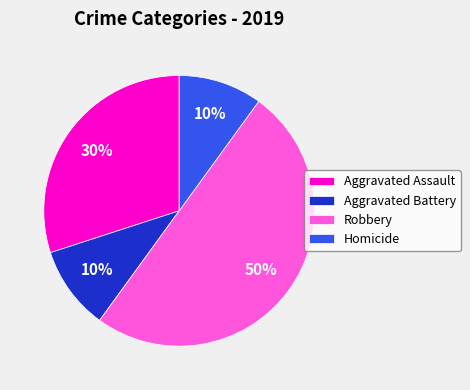

What is the ratio of the value at Aggravated Battery to the value at Homicide?

1.0